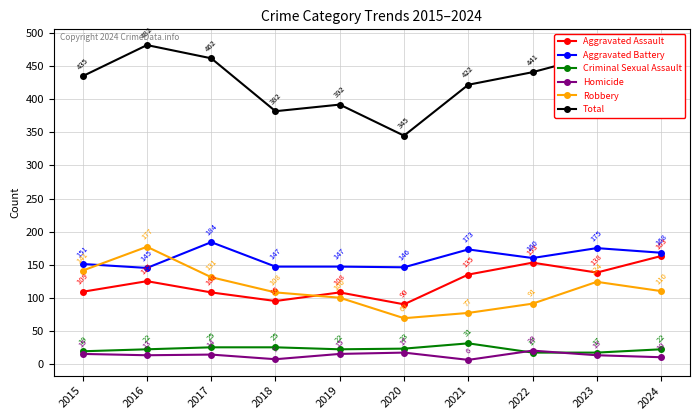

At which category is the sum across all series the highest?

2016